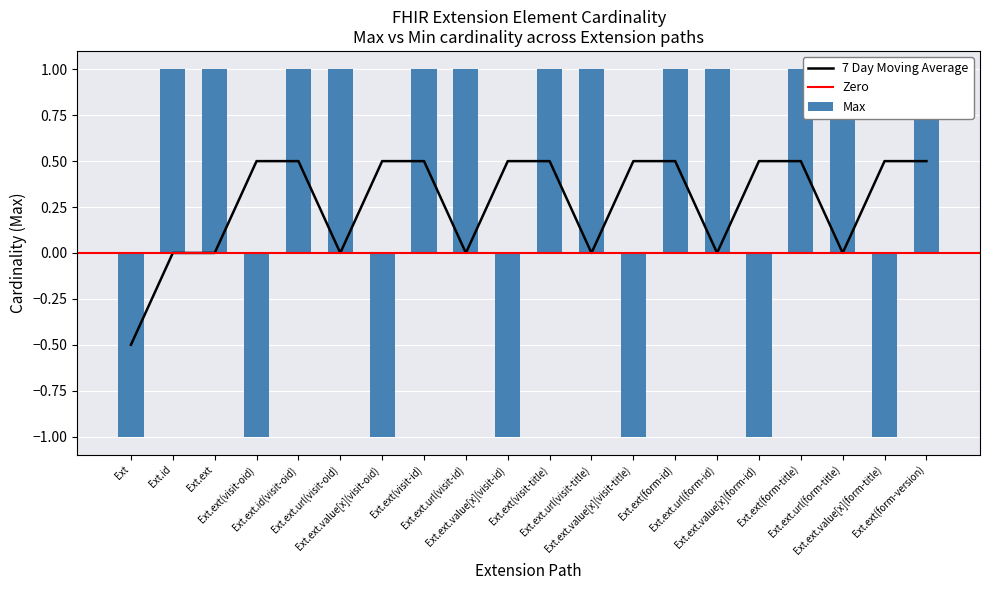

What is the label of the 5th bar from the right?

Extension.extension.value[x](form-id)